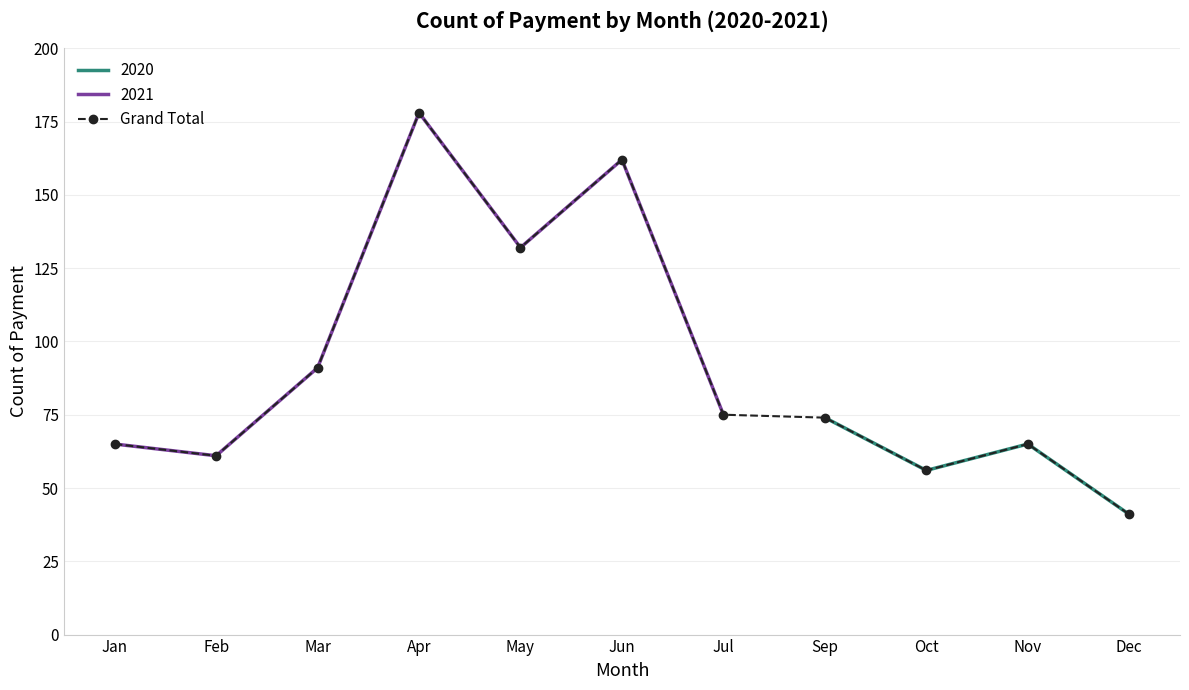

How many data points are less than 74?

5